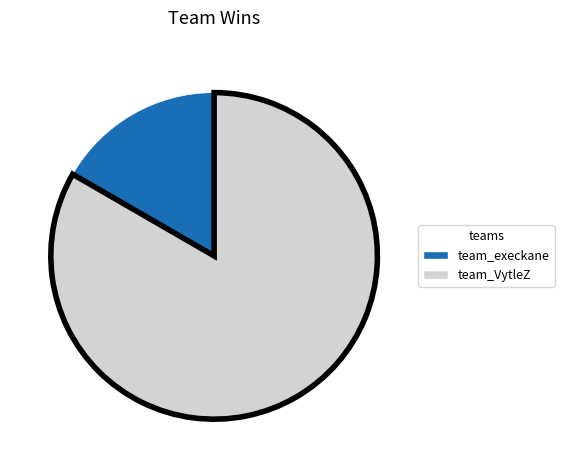

How many slices are in this pie chart?

2